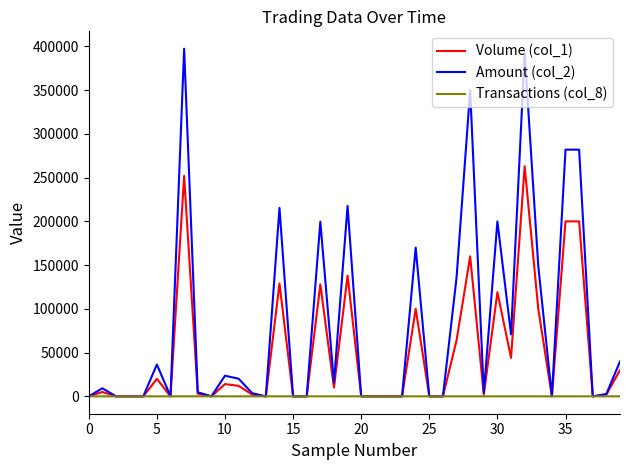

Which series has the largest range (max minus min)?

Amount (col_2)